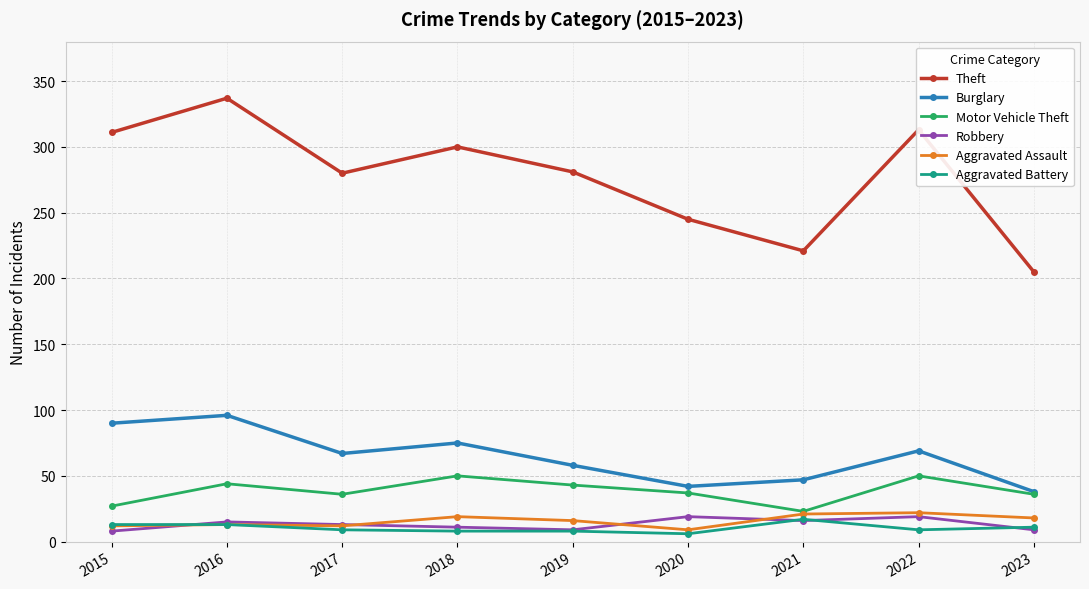

Which series has the largest range (max minus min)?

Theft